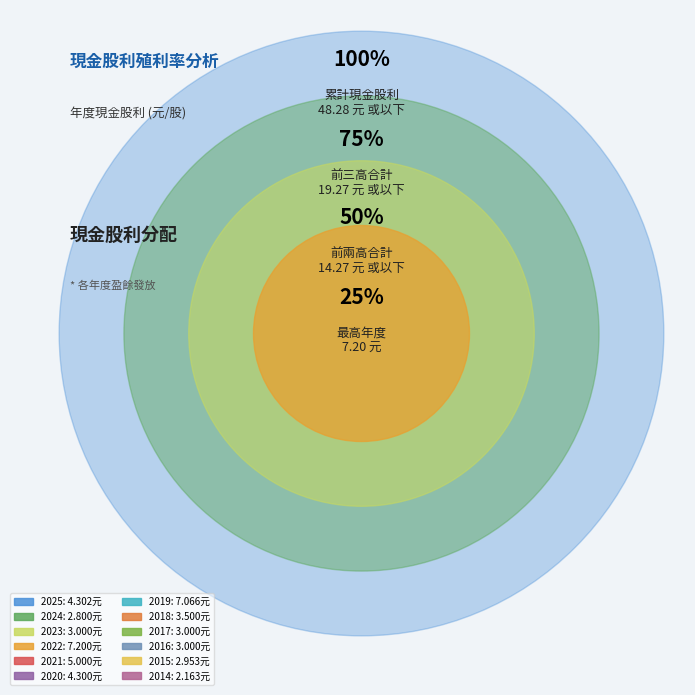

To the nearest percent, what is the difference between the largest and smallest slice percentages?

10%